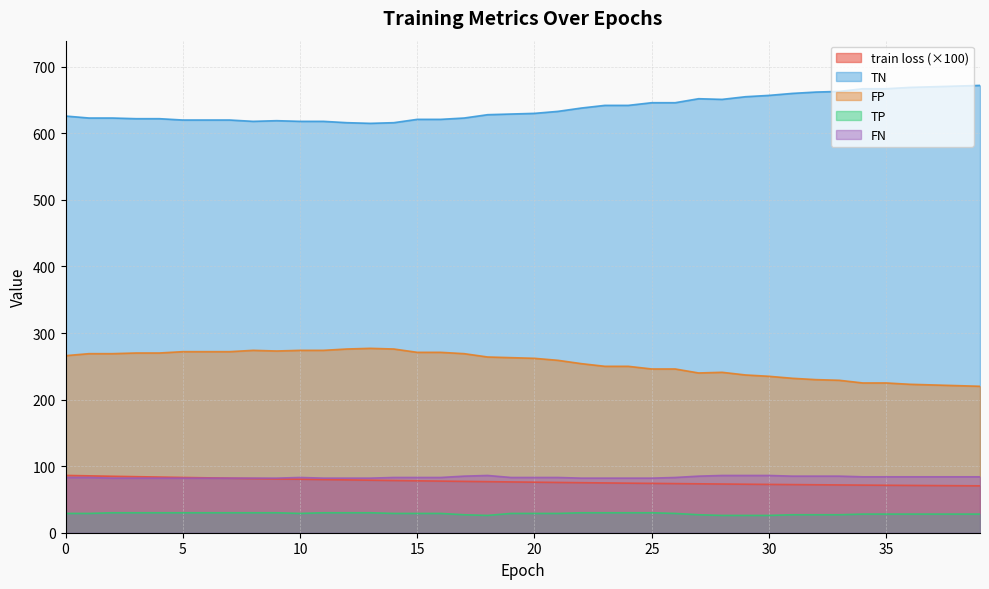

Count the number of data series in this chart.

5